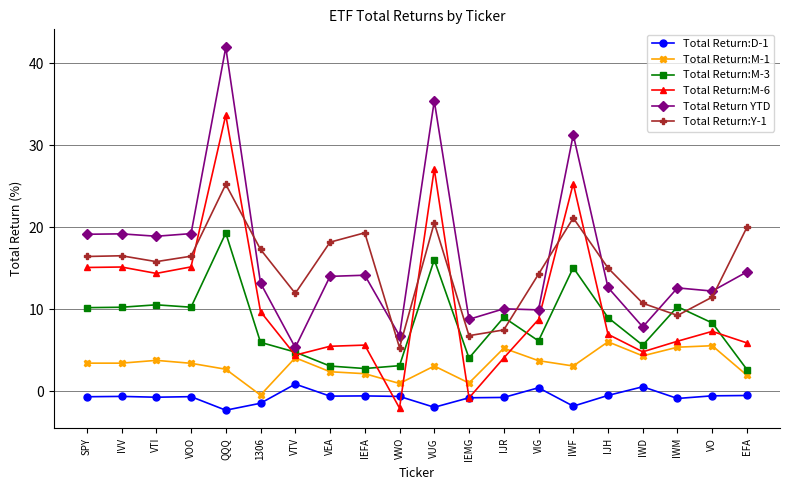

True or false: Total Return YTD and Total Return:M-1 intersect in this chart.

False